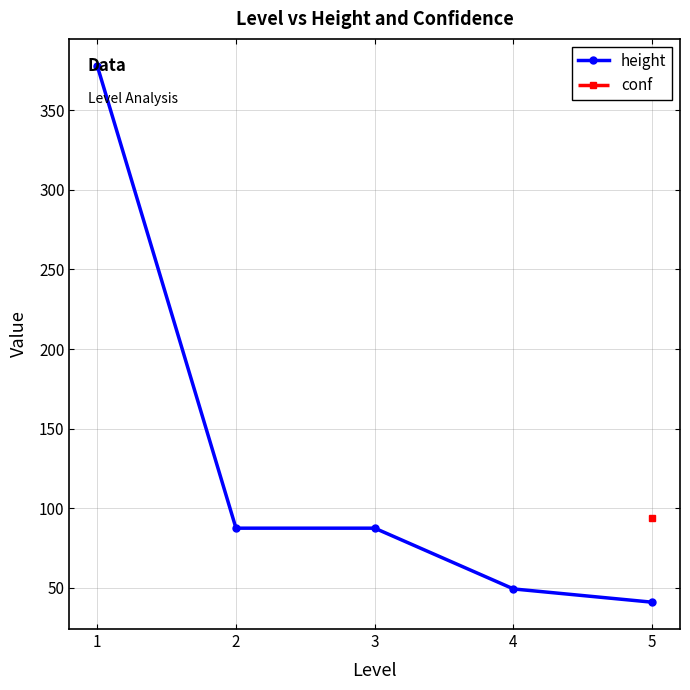

Which series has the largest total across all categories?

height